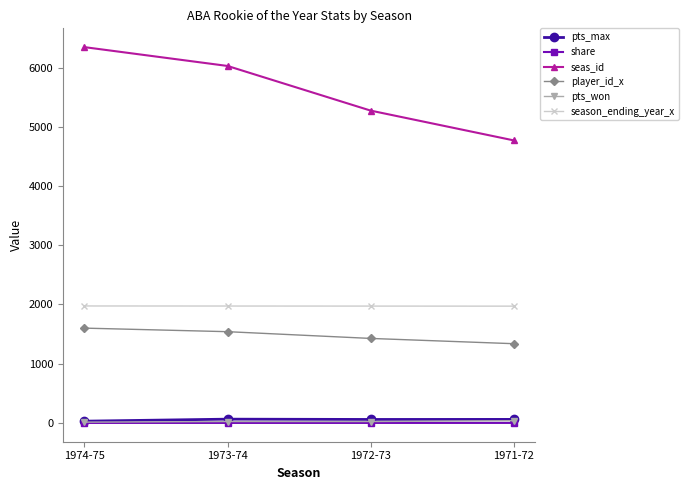

What is the value of the pts_won point at the 4th from the left?

38.0